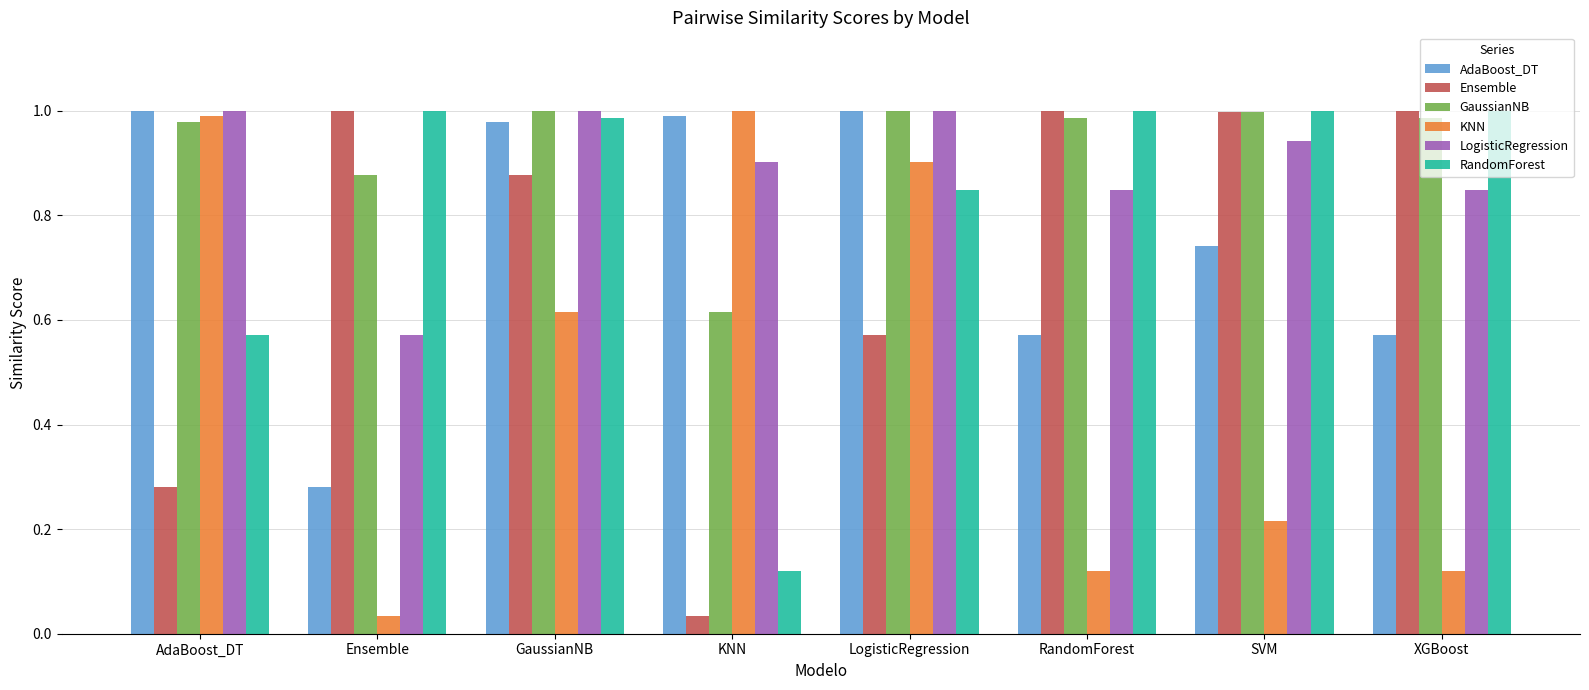

Which series changed the most between RandomForest and SVM?

AdaBoost_DT